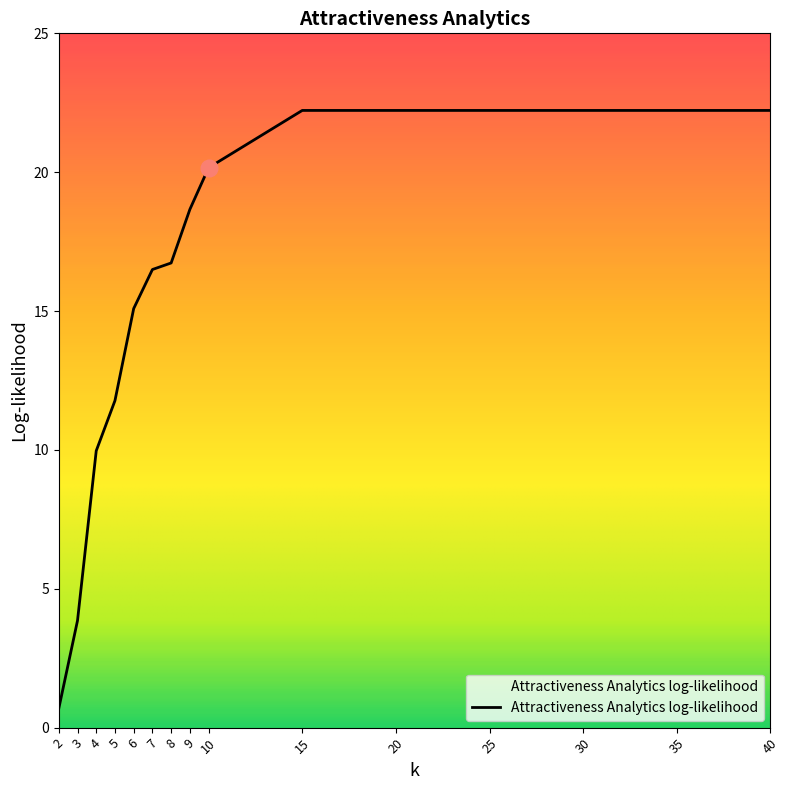

Is it true that the value at 2 is 0.7?

True